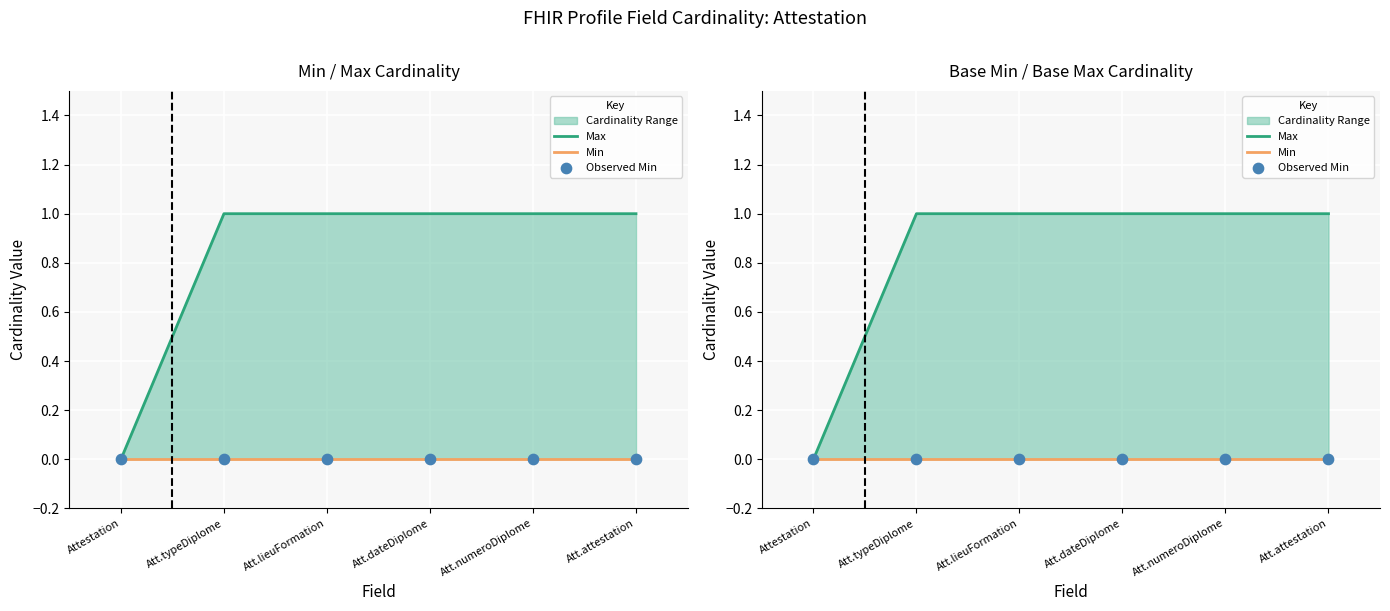

Which series reaches the maximum Y coordinate?

Max